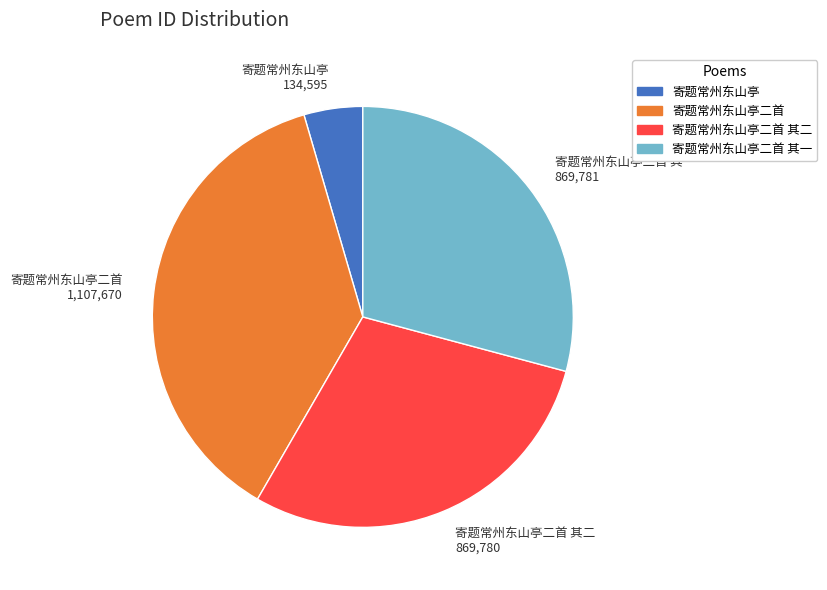

Does any single category account for the majority?

No